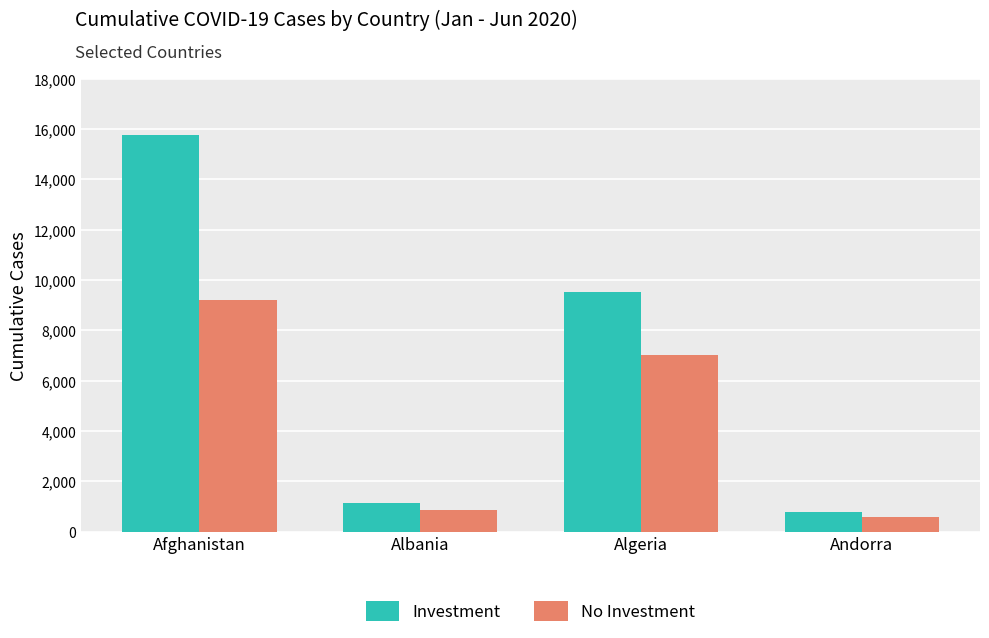

Reading right to left, extract all data points from this chart.

Investment: 765	9513	1143	15750
No Investment: 601	7019	876	9216